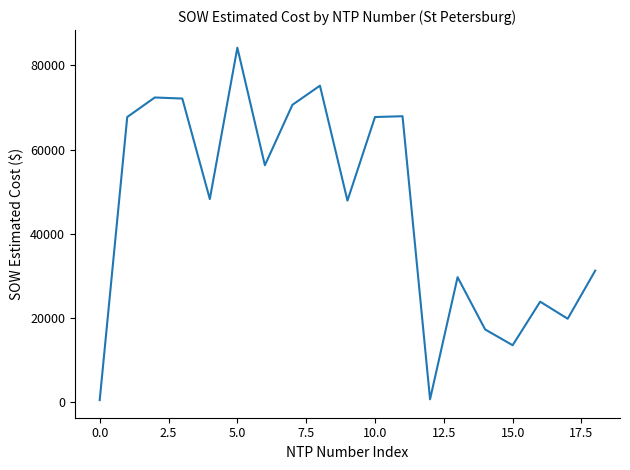

Reading left to right, transcribe all the data shown in this chart.

388.0	67734.5	72382.5	72131.5	48215.5	84226.5	56262.5	70635.0	75191.5	47849.0	67735.5	67925.0	582.0	29634.2	17203.5	13442.4	23800.2	19745.2	31186.2